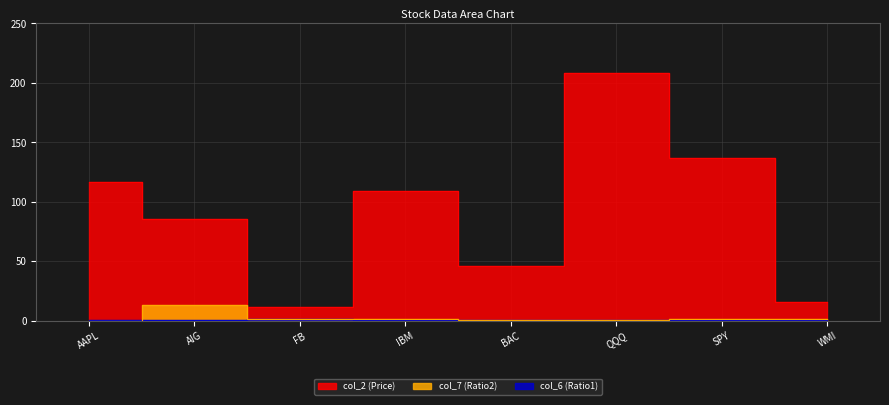

What is the difference between the col_2 (Price) values at IBM and AIG?

23.3